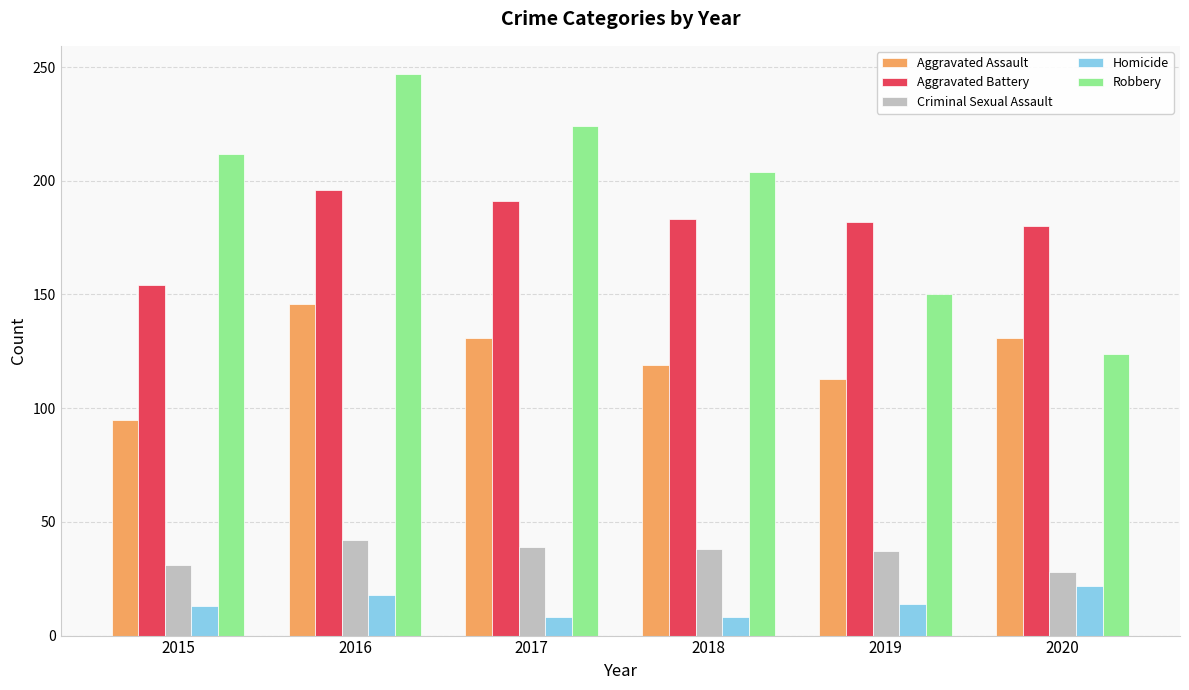

Between 2015 and 2017, which series saw the biggest shift?

Aggravated Battery